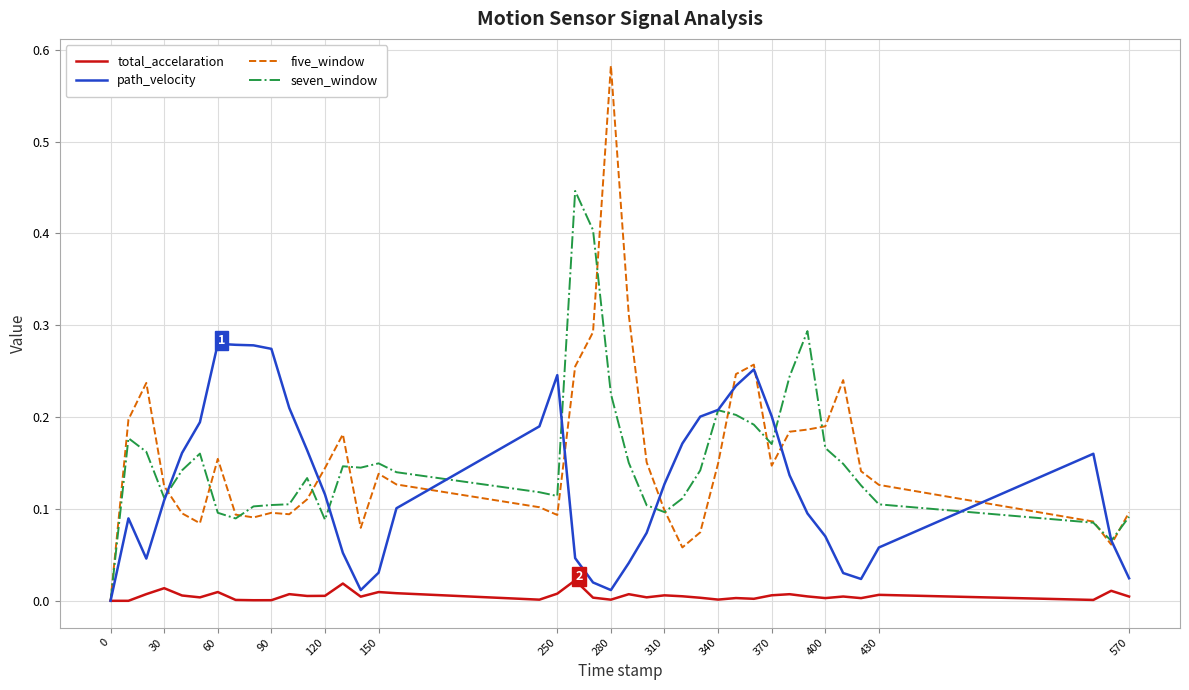

List the series in order of their peak value, lowest first.

total_accelaration, path_velocity, seven_window, five_window